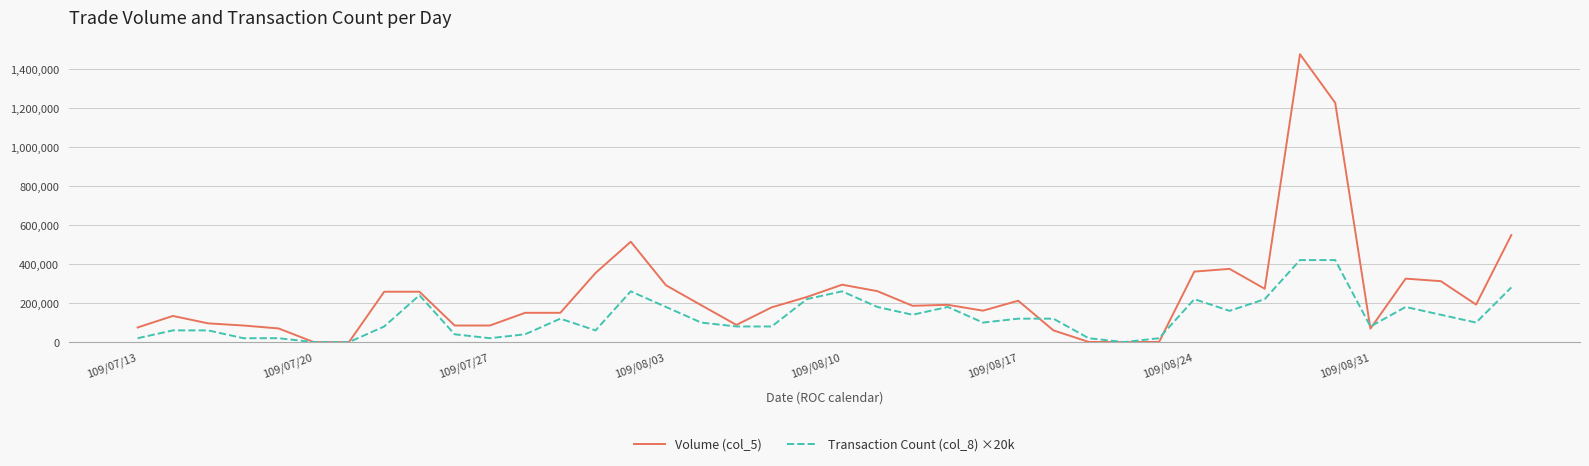

Rank the series by their maximum value, from lowest to highest.

Transaction Count (col_8) ×20k, Volume (col_5)